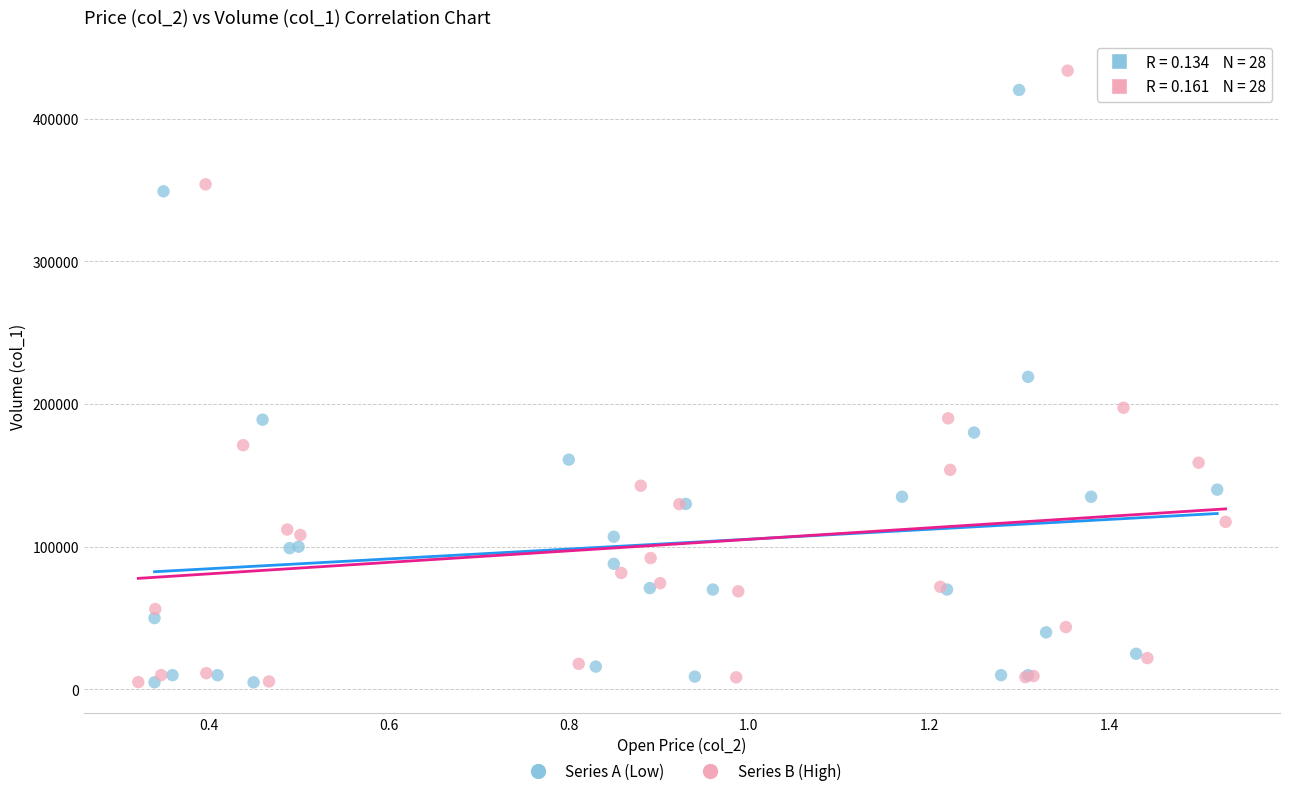

Which series has the widest spread of Y values?

Series B (High)